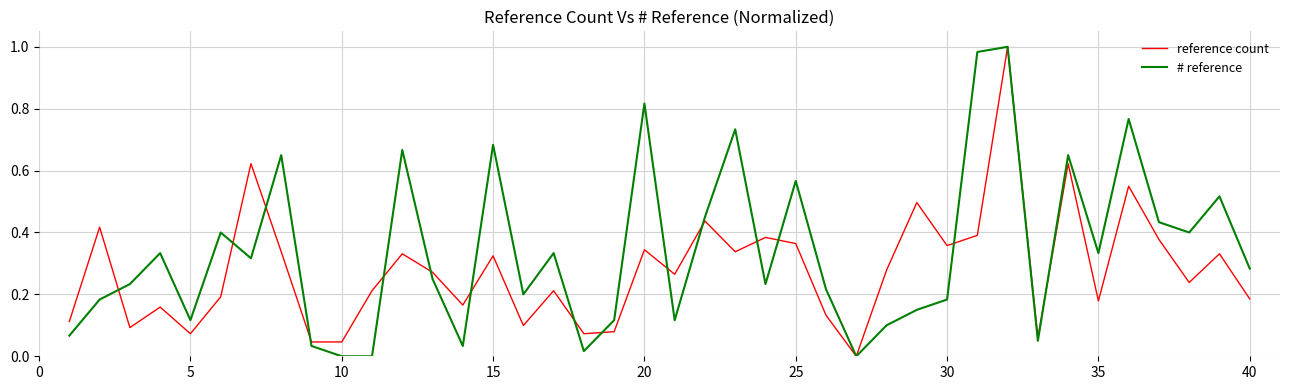

Which series has the largest total across all categories?

# reference